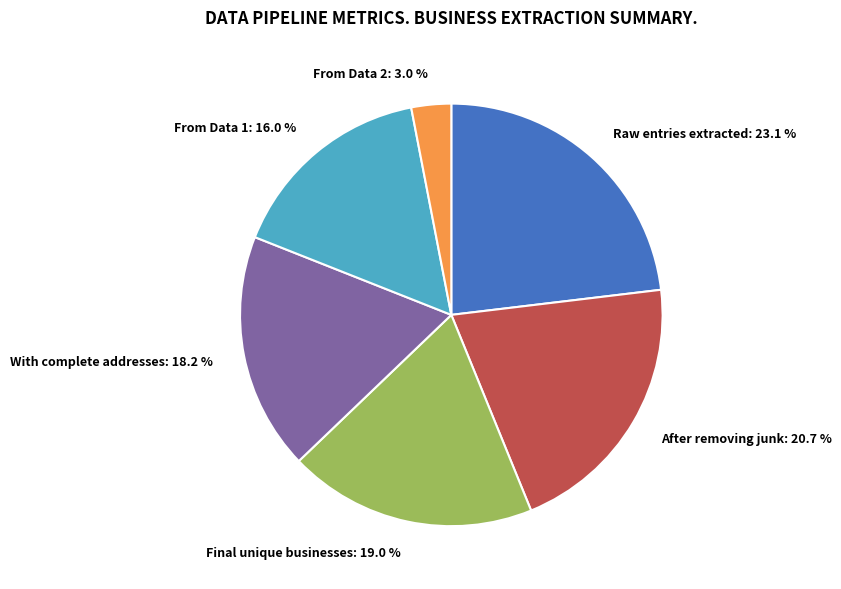

How many slices are in this pie chart?

6